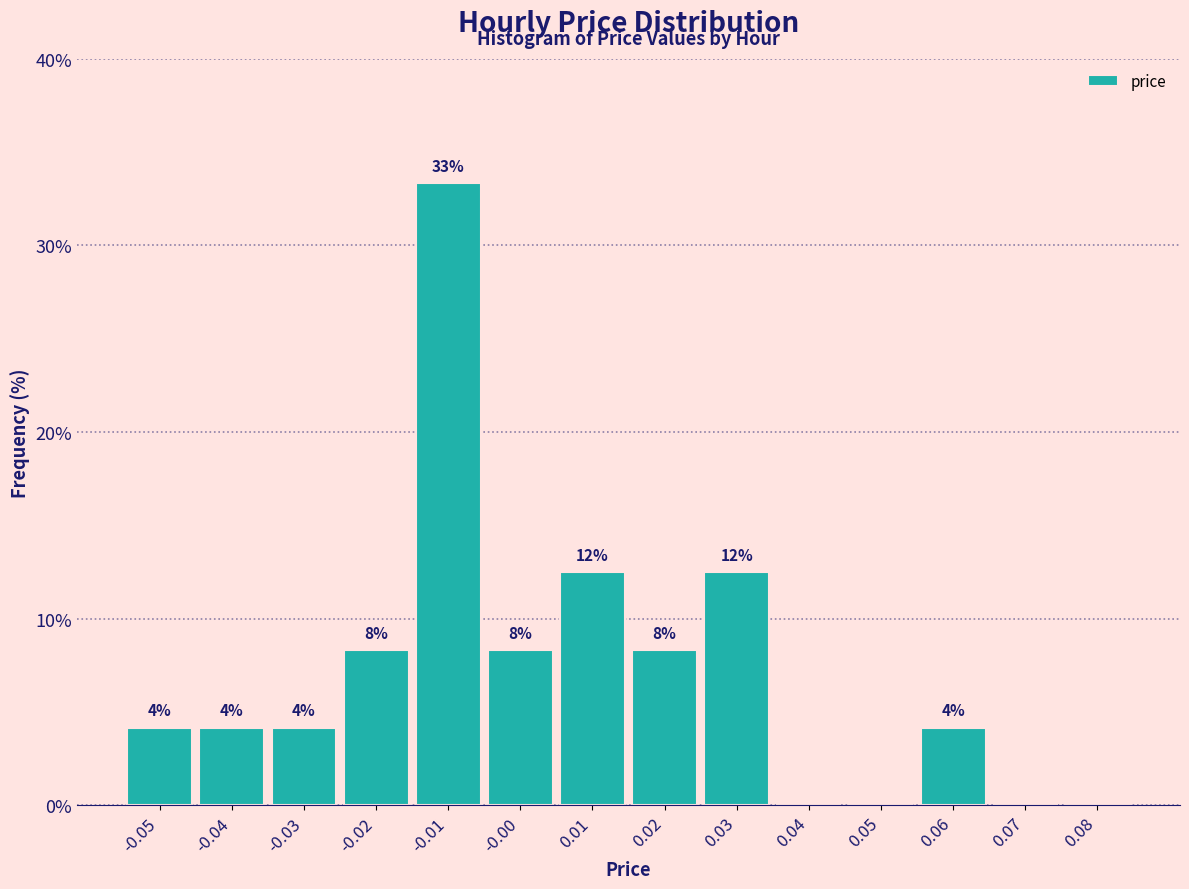

Are the bars horizontal?

No